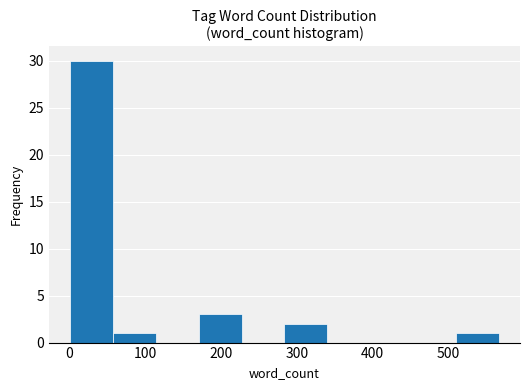

What is the height of the bar covering 280 to 340 on the x-axis? Neither the bar edges nor the heights are printed on the chart, so give them approximately, as read against the axes.

2